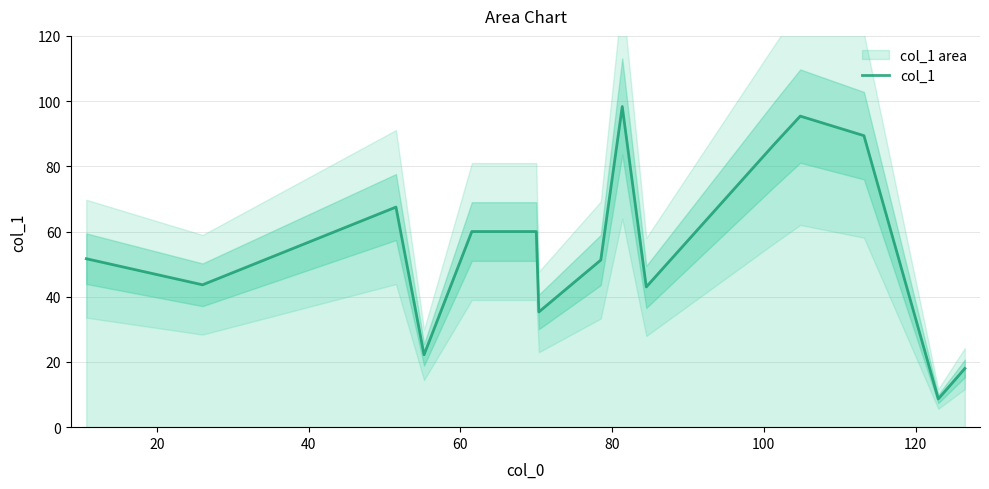

What is the sum of the values at 9 and 11?

138.4